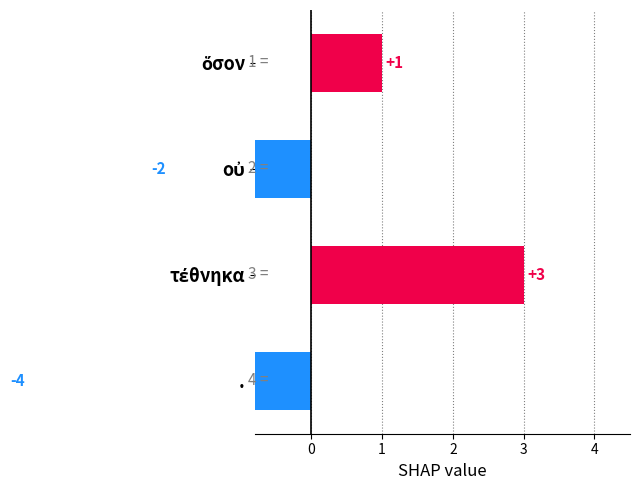

Between οὐ and ὅσον, which is larger?

ὅσον